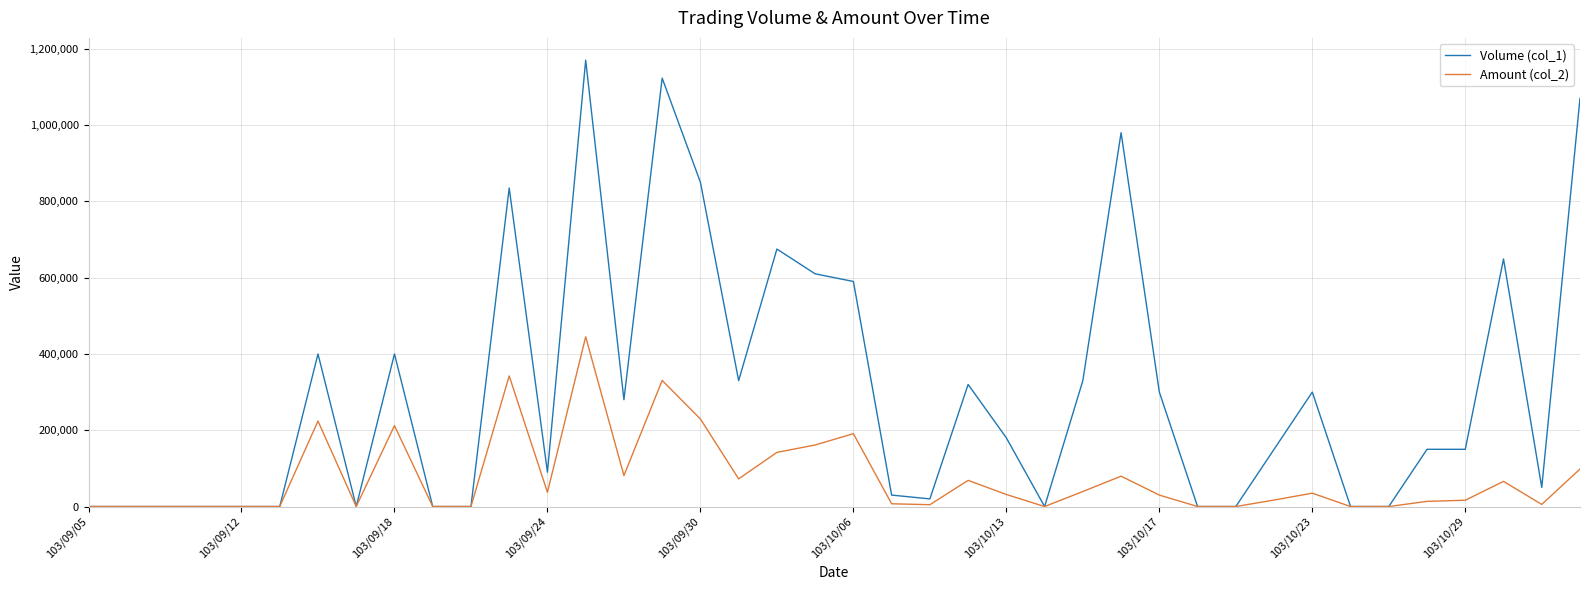

What is the greatest value displayed?

1170000